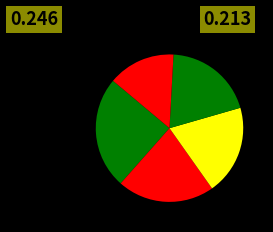

Count the number of slices in the pie.

5